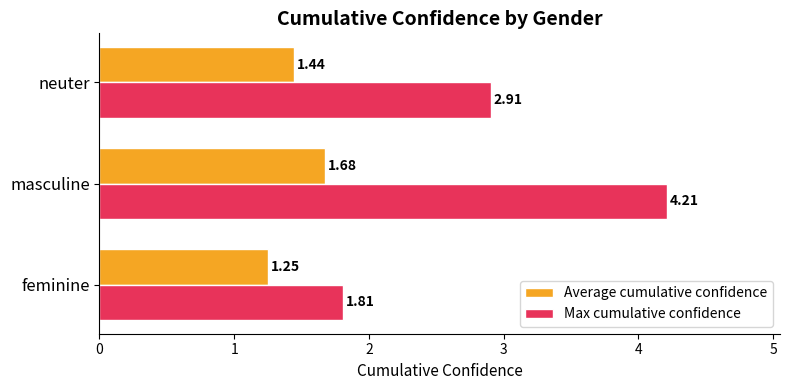

Which series changed the most between feminine and neuter?

Max cumulative confidence